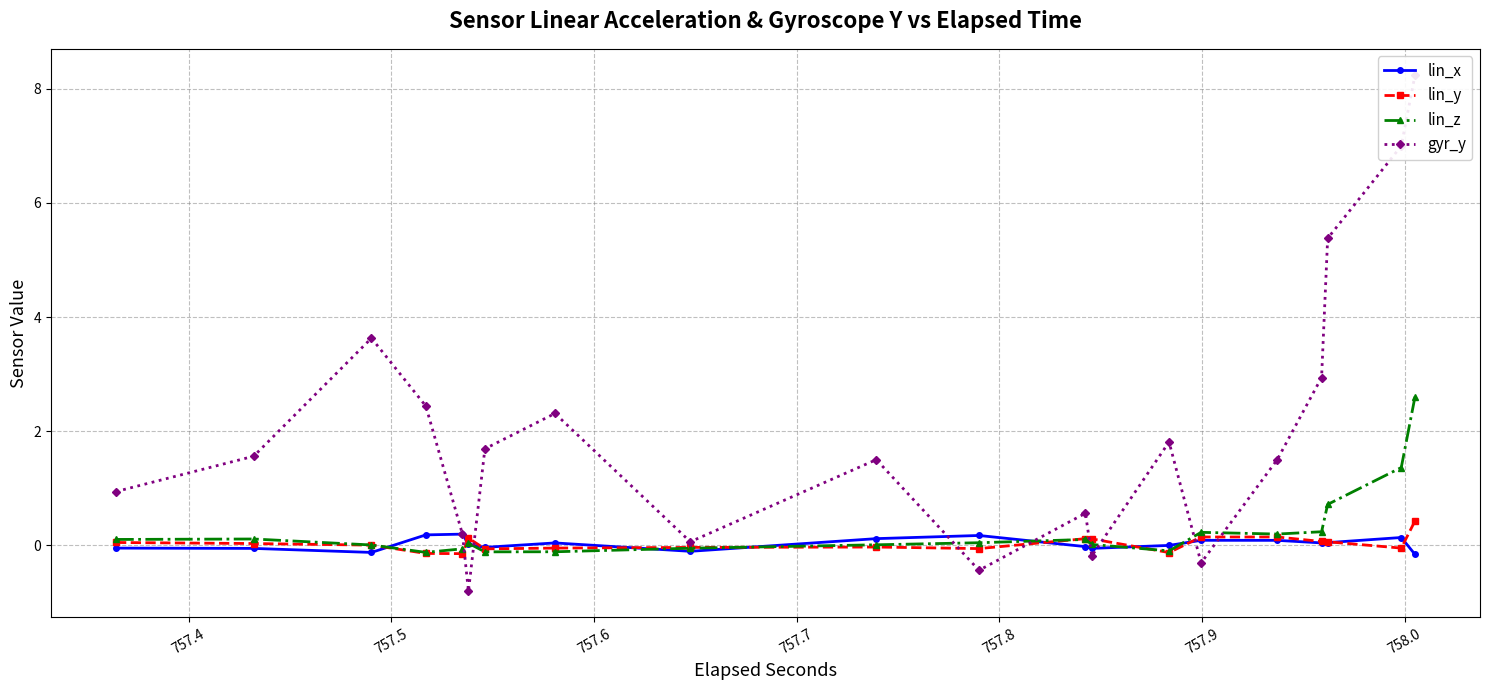

At which category does lin_z reach its first local peak?

757.4